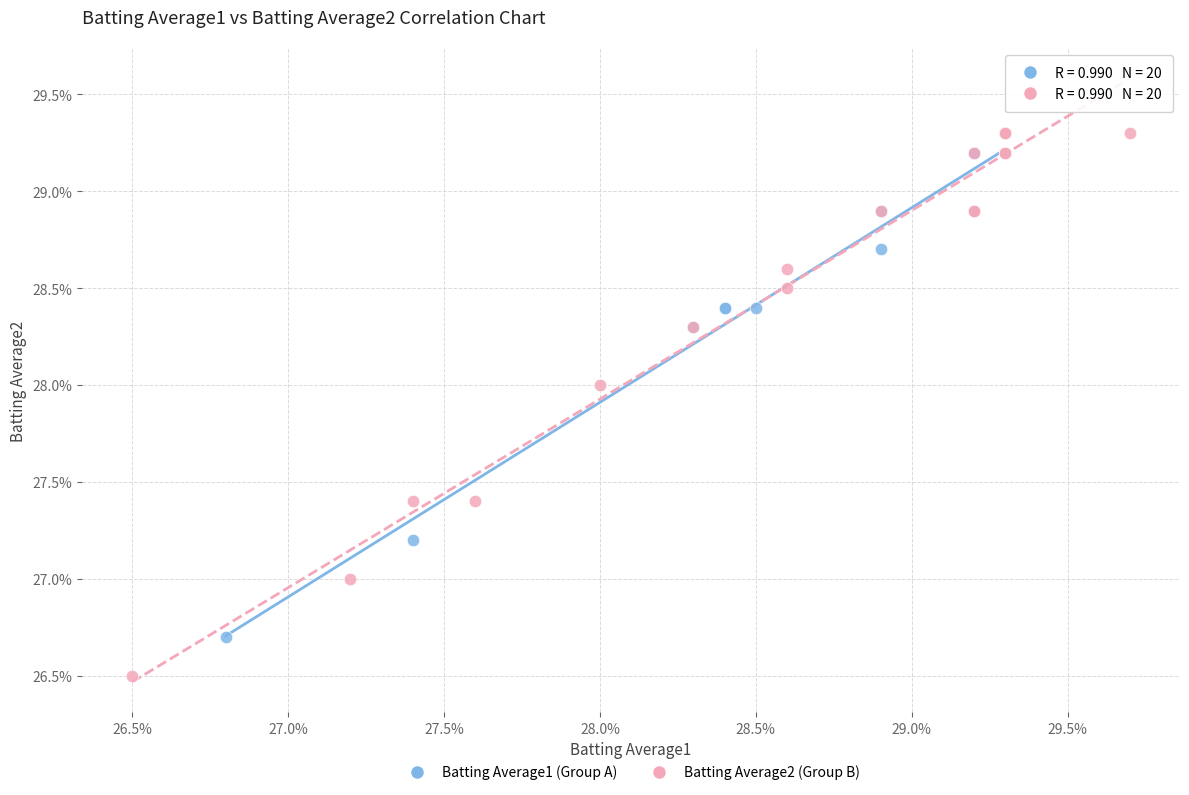

What are all the series names shown in the legend?

Batting Average1 (Group A), Batting Average2 (Group B)